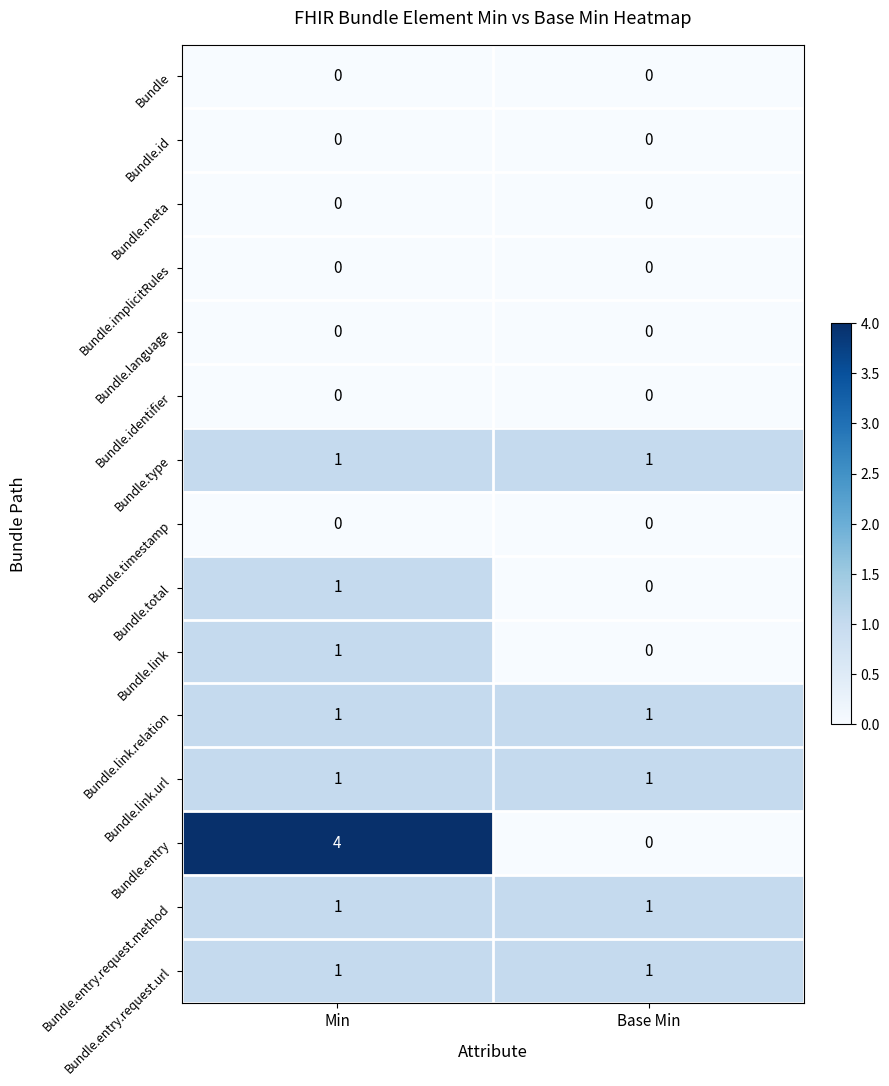

What is the maximum value shown in the chart?

4